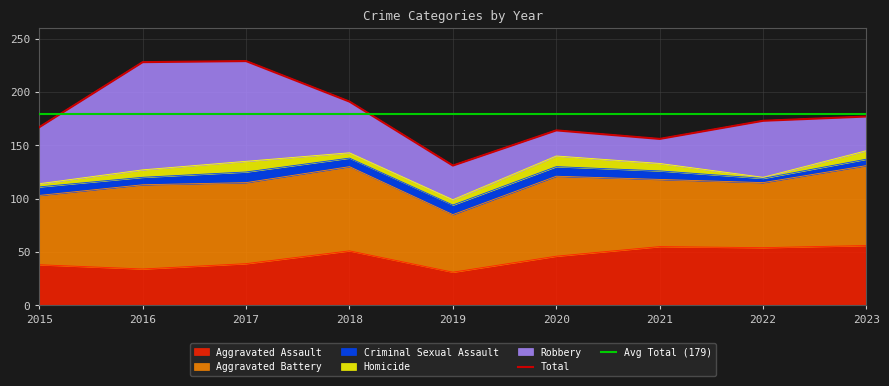

At which category is the sum across all series the highest?

2017